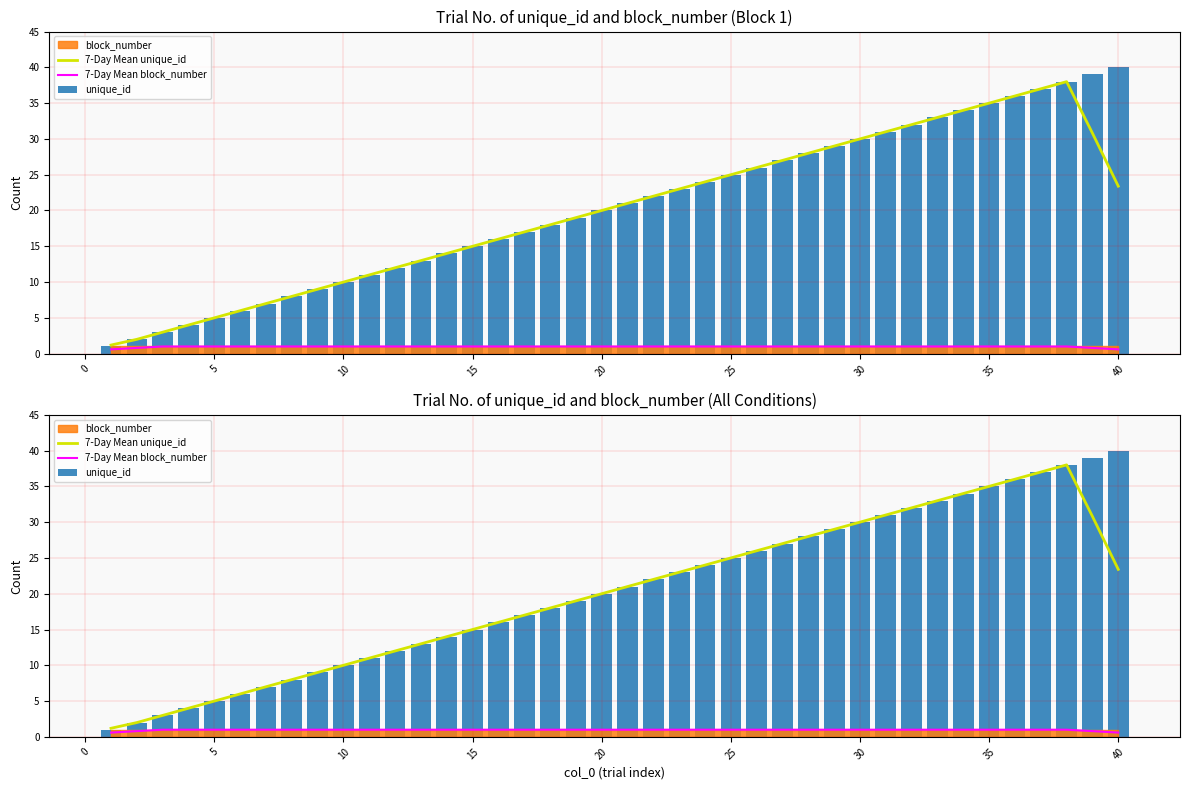

What is the sum of all unique_id values?

820.0